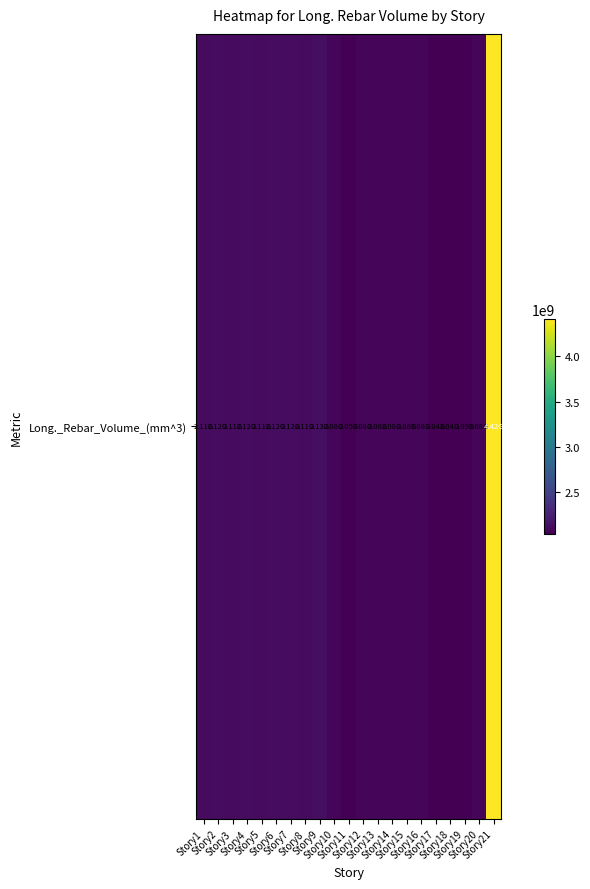

True or false: the data shows 2862868007.8 at Story21.

False